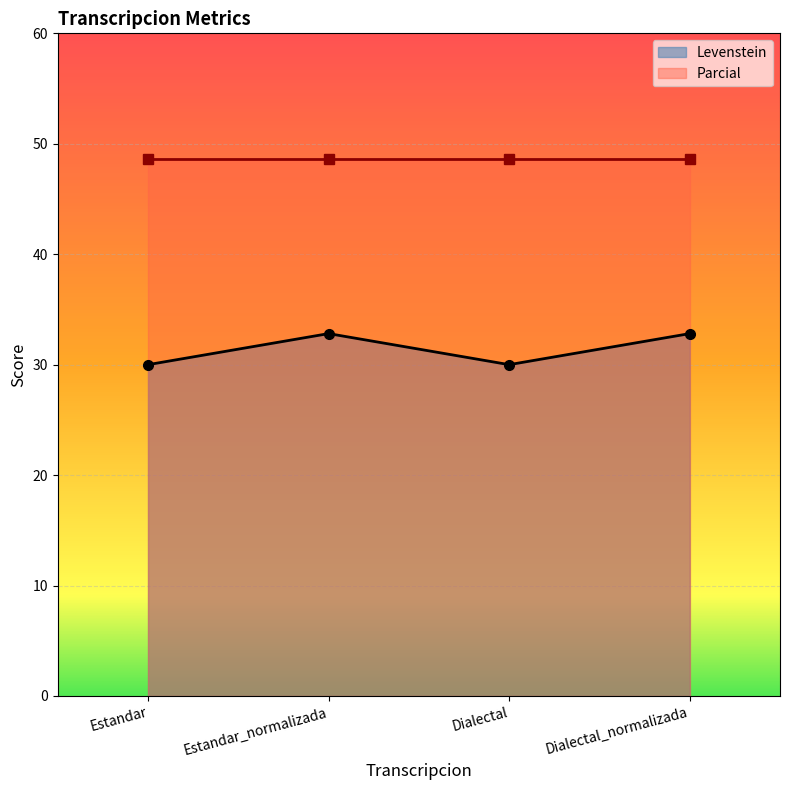

At which label does the data first exceed 32?

Estandar_normalizada